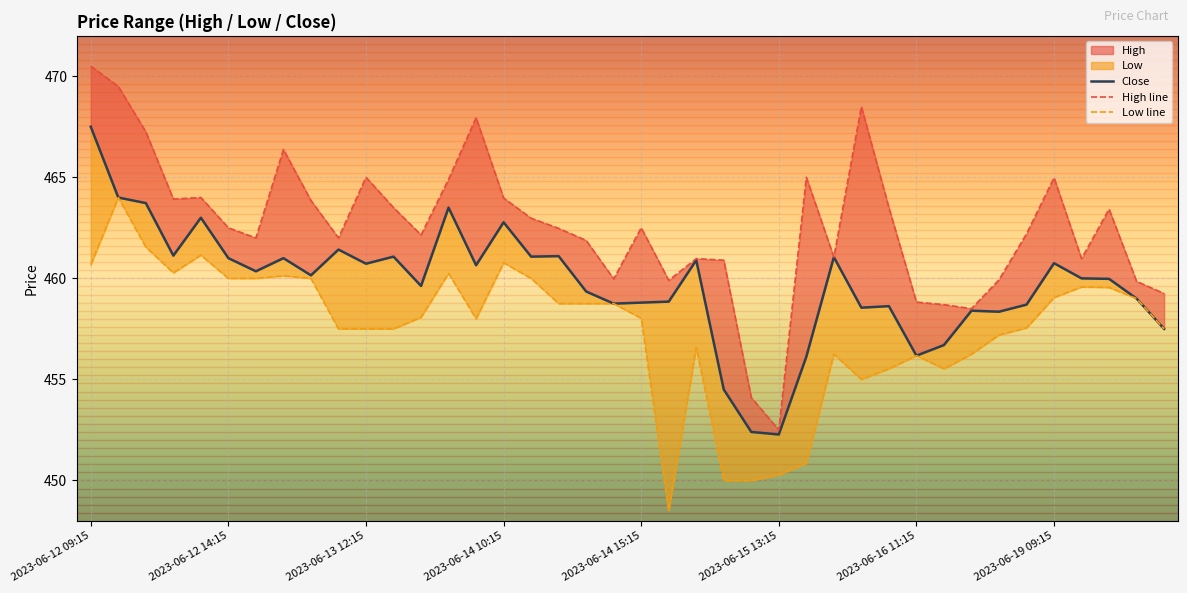

What is the difference between the Low values at 2023-06-16 14:15 and 2023-06-12 14:15?

2.8